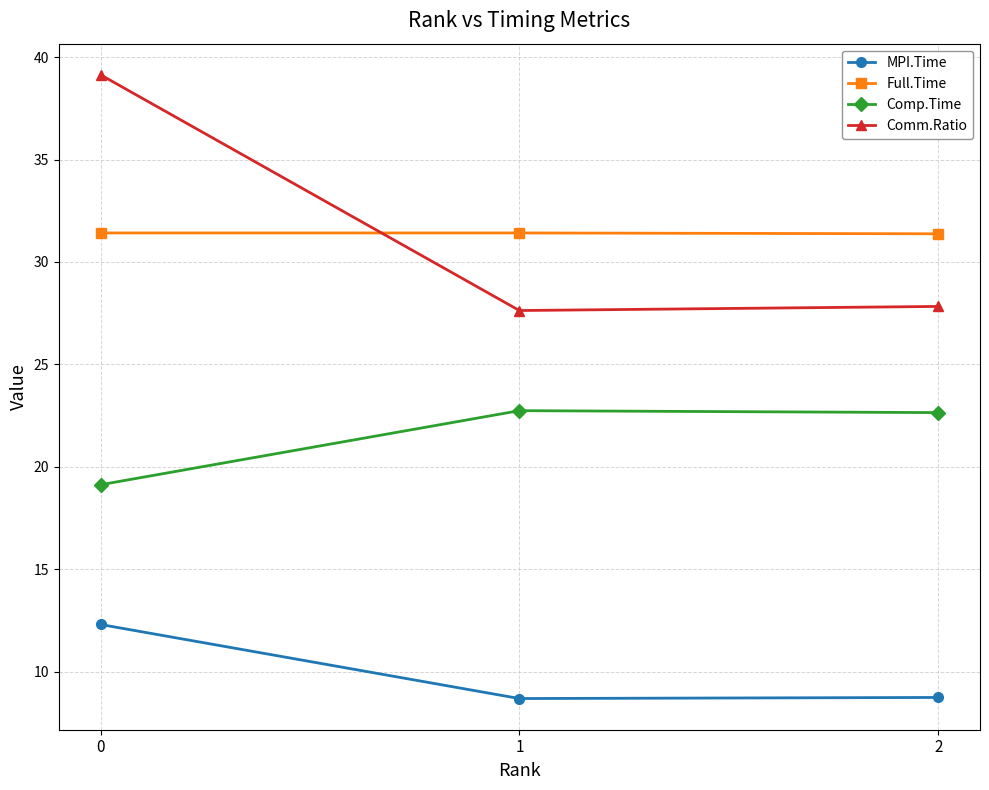

What is the smallest value displayed?

8.7